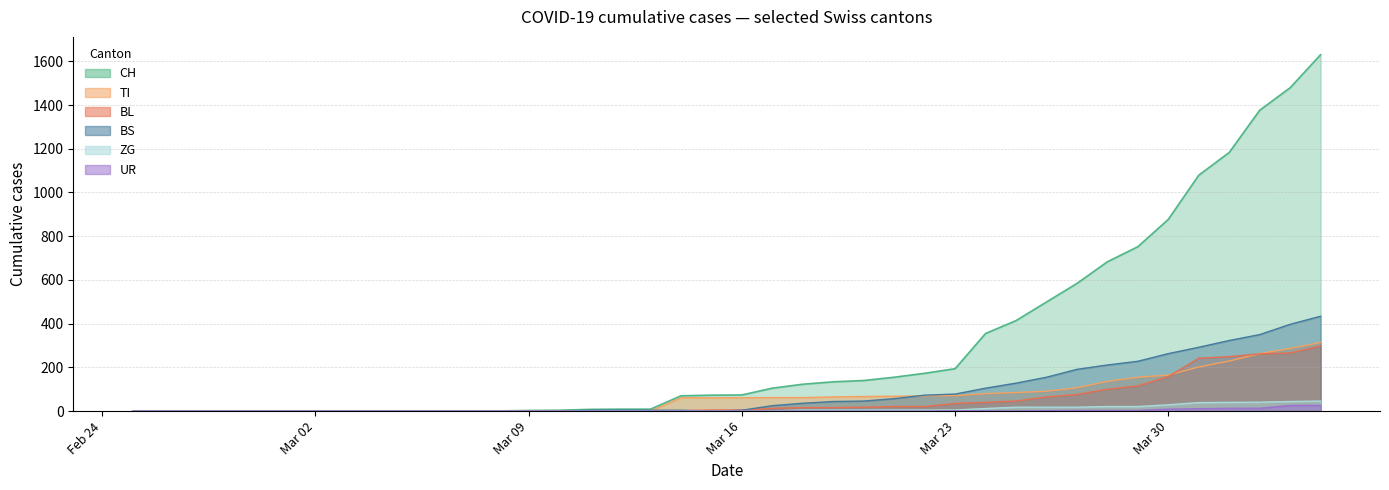

The value of UR at Mar 16 is 0. True or false?

True